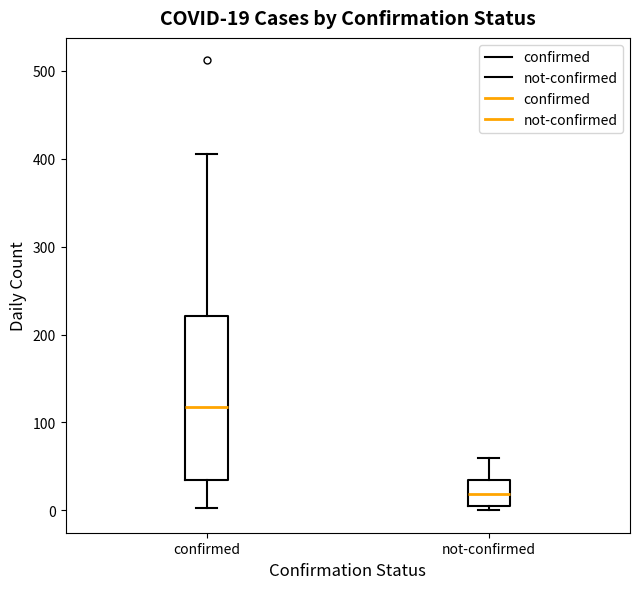

Comparing the boxes themselves (not the whiskers), which one is the tallest?

confirmed